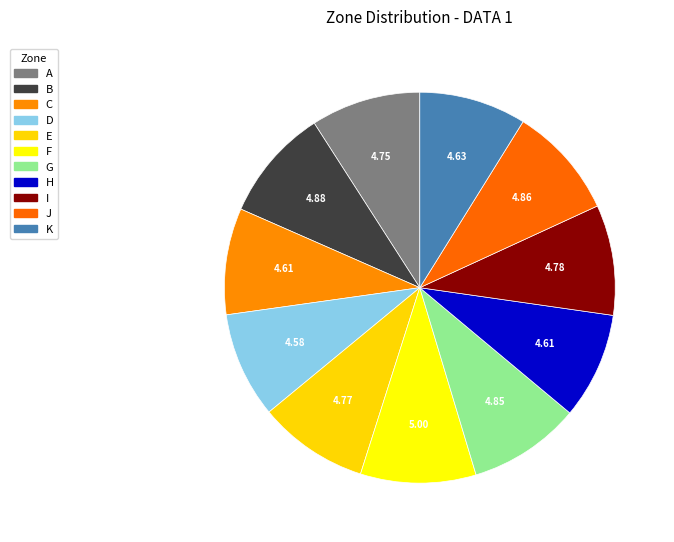

Count the number of slices in the pie.

11